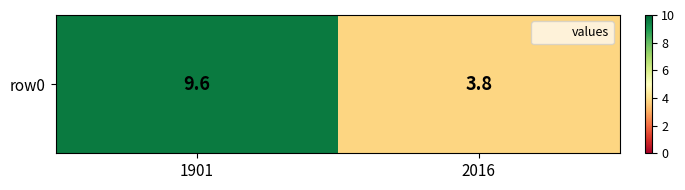

What is the sum of the values at 1901 and 2016?

13.4